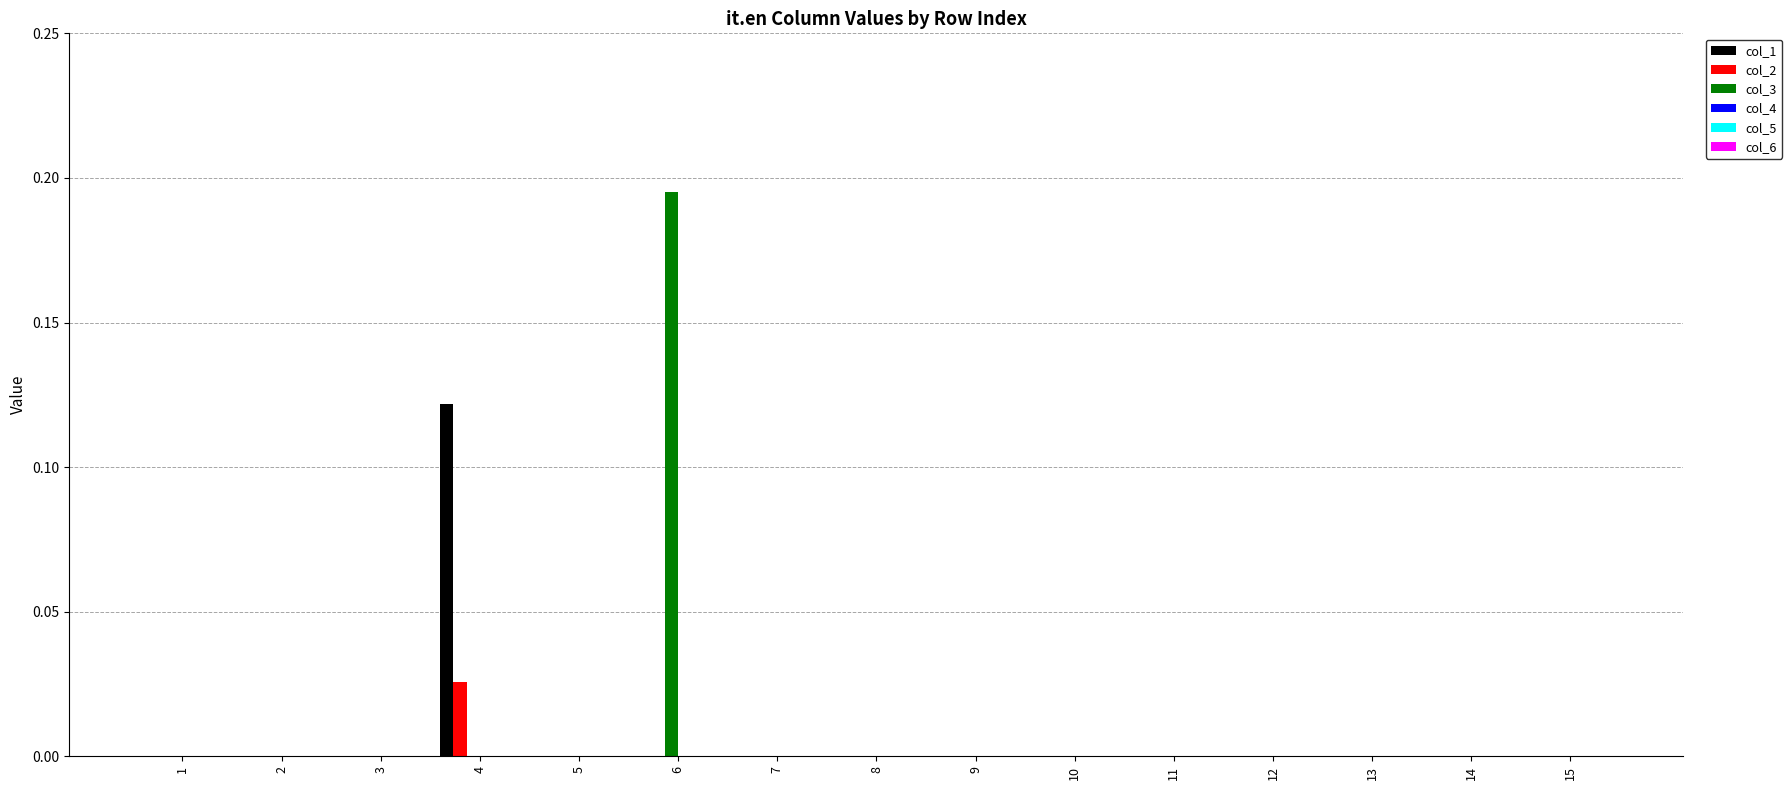

Which series changed the most between 2 and 4?

col_1